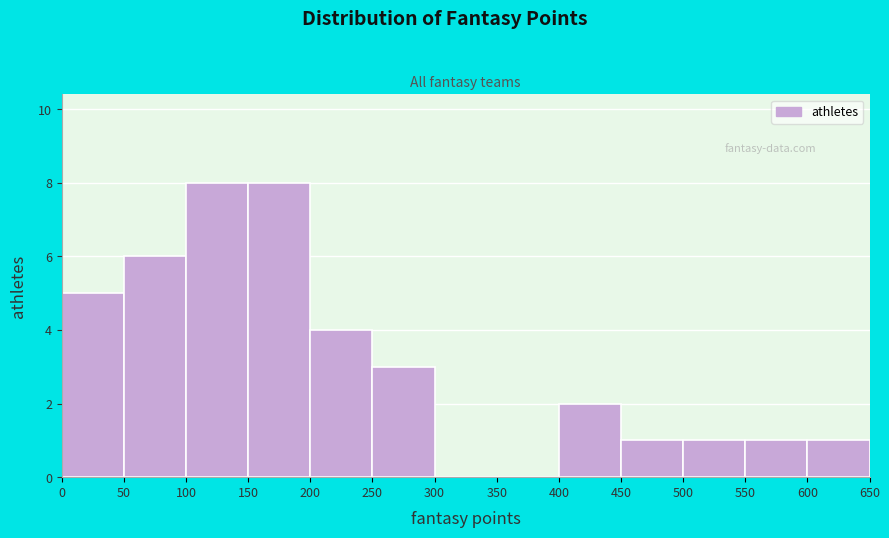

What is the height of the bar covering 400 to 450 on the x-axis? The values are not printed on the chart, so give them approximately, as read against the axis.

2